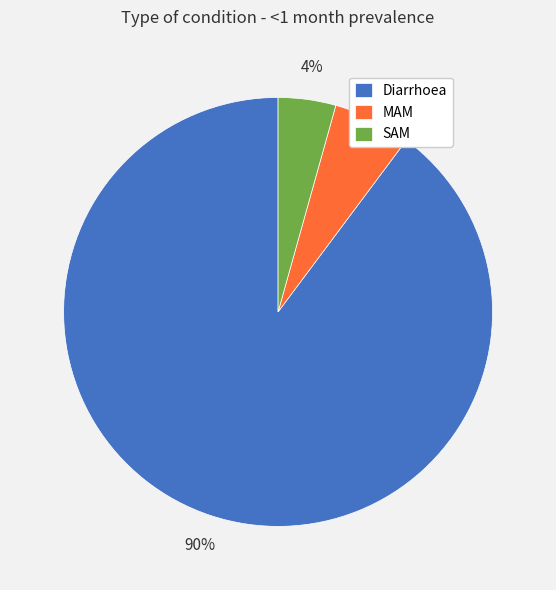

Between Diarrhoea and SAM, which is larger?

Diarrhoea